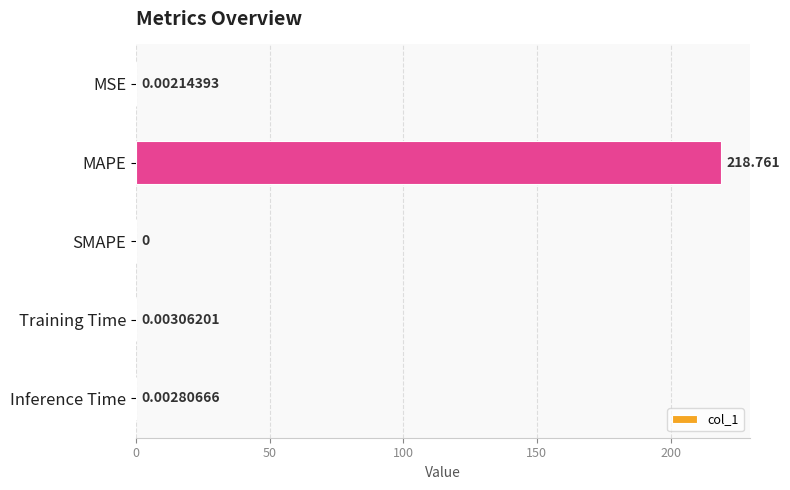

Between MAPE and Inference Time, which is larger?

MAPE